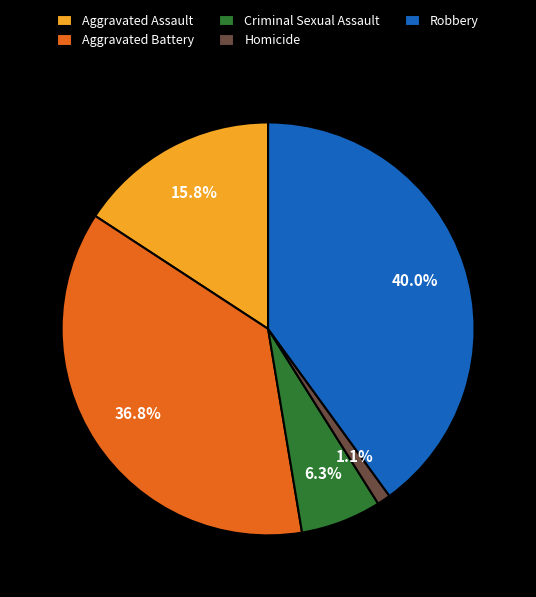

What is the smallest slice in the pie chart?

Homicide